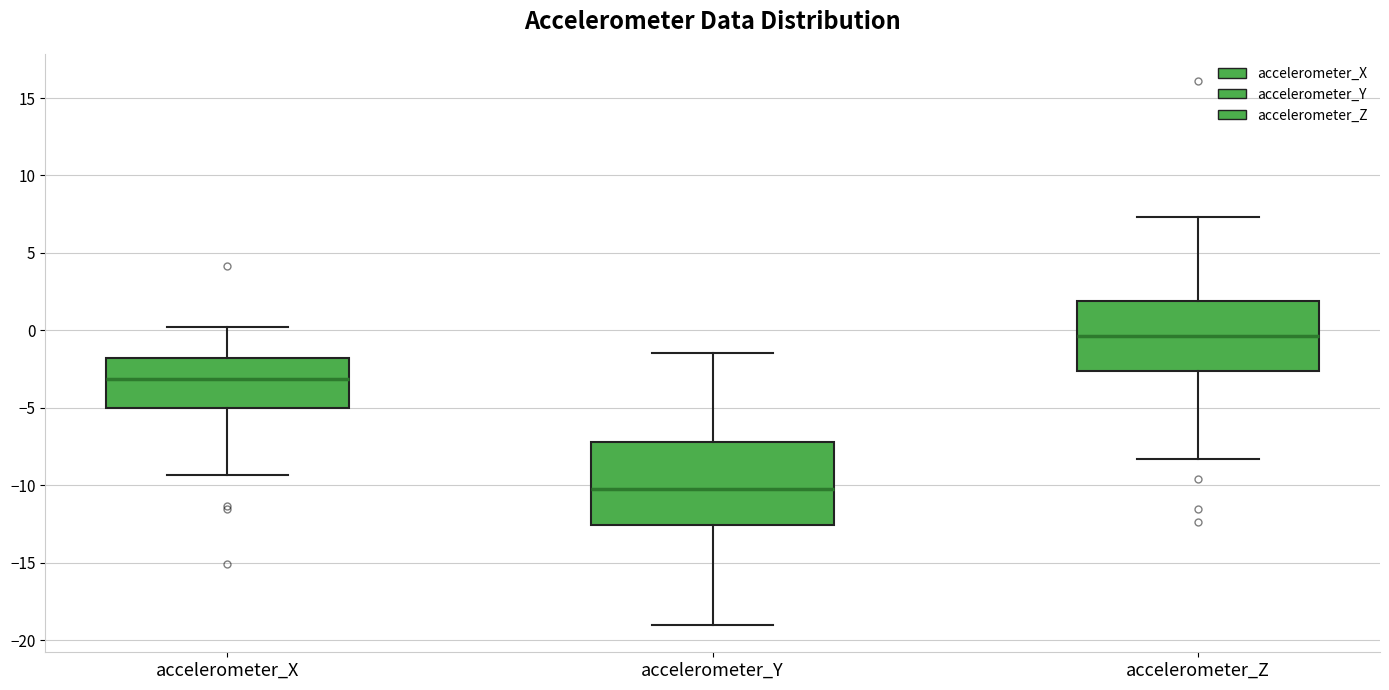

Comparing the boxes themselves (not the whiskers), which one is the tallest?

accelerometer_Y